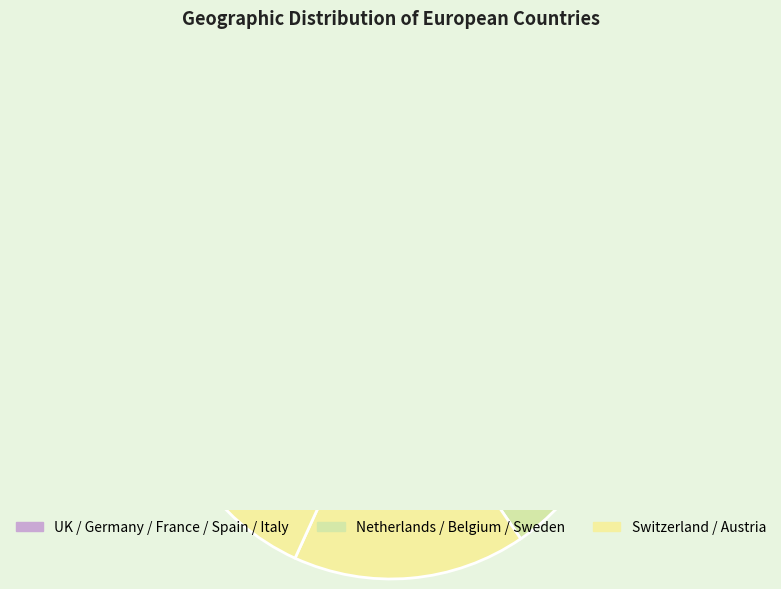

What percentage is NOT represented by Italy?

90.9%